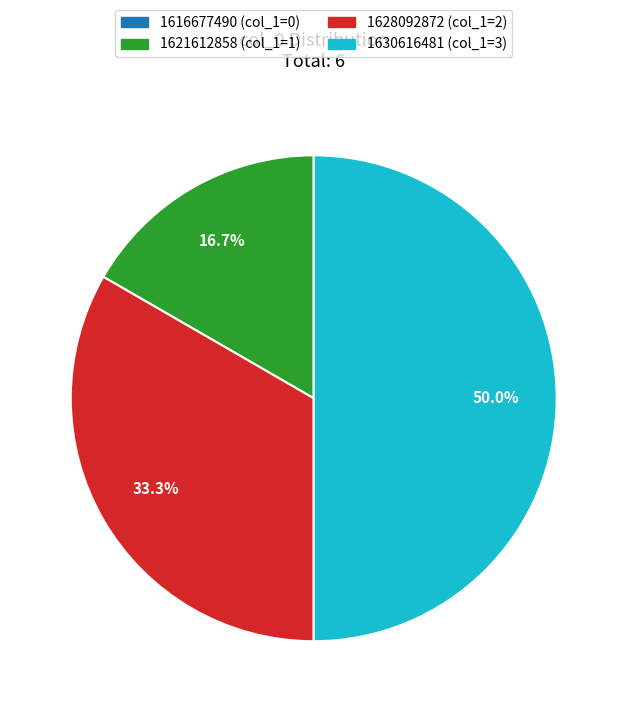

Is it true that 1628092872 is 33% of the pie?

True